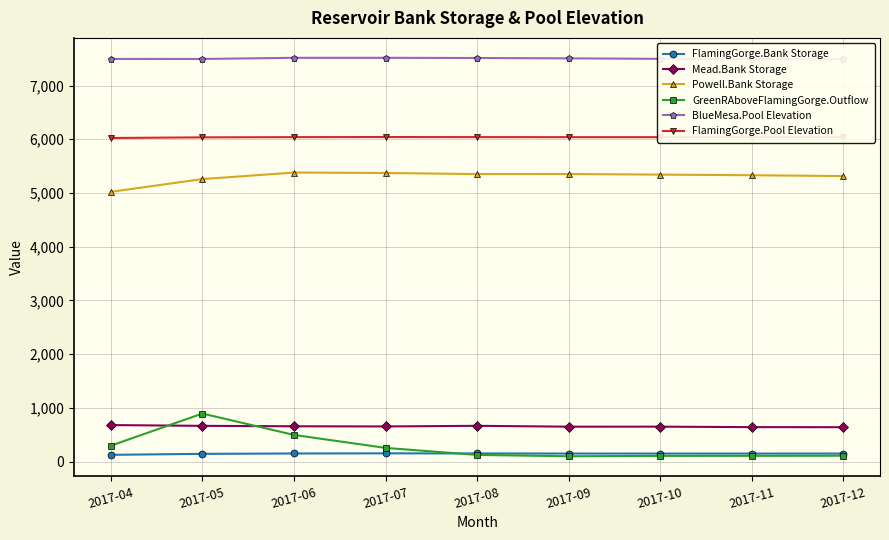

How many categories are shown in the chart?

9